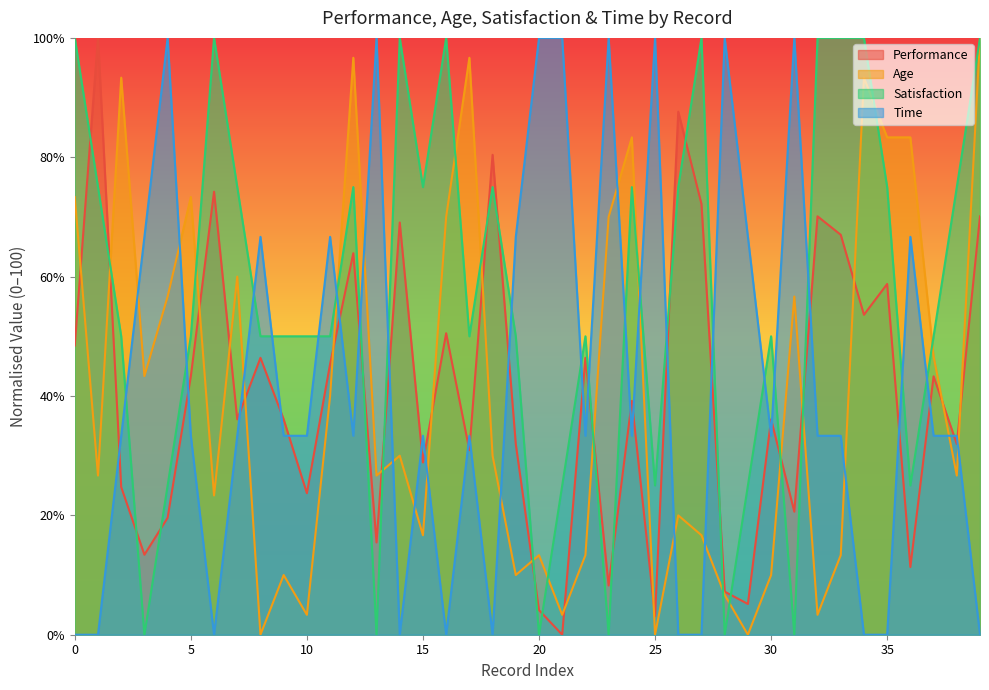

Reading left to right, transcribe all the data shown in this chart.

Performance: 0=48.5	1=100.0	2=24.7	3=13.4	4=19.6	5=43.3	6=74.2	7=36.1	8=46.4	9=36.1	10=23.7	11=45.4	12=63.9	13=15.5	14=69.1	15=28.9	16=50.5	17=30.9	18=80.4	19=32.0	20=4.1	21=0.0	22=46.4	23=8.2	24=39.2	25=3.1	26=87.6	27=72.2	28=7.2	29=5.2	30=36.1	31=20.6	32=70.1	33=67.0	34=53.6	35=58.8	36=11.3	37=43.3	38=32.0	39=70.1
Age: 0=73.3	1=26.7	2=93.3	3=43.3	4=56.7	5=73.3	6=23.3	7=60.0	8=0.0	9=10.0	10=3.3	11=40.0	12=96.7	13=26.7	14=30.0	15=16.7	16=70.0	17=96.7	18=30.0	19=10.0	20=13.3	21=3.3	22=13.3	23=70.0	24=83.3	25=0.0	26=20.0	27=16.7	28=6.7	29=0.0	30=10.0	31=56.7	32=3.3	33=13.3	34=93.3	35=83.3	36=83.3	37=46.7	38=26.7	39=100.0
Satisfaction: 0=100.0	1=75.0	2=50.0	3=0.0	4=25.0	5=50.0	6=100.0	7=75.0	8=50.0	9=50.0	10=50.0	11=50.0	12=75.0	13=0.0	14=100.0	15=75.0	16=100.0	17=50.0	18=75.0	19=50.0	20=0.0	21=25.0	22=50.0	23=0.0	24=75.0	25=25.0	26=75.0	27=100.0	28=0.0	29=25.0	30=50.0	31=0.0	32=100.0	33=100.0	34=100.0	35=75.0	36=25.0	37=50.0	38=75.0	39=100.0
Time: 0=0.0	1=0.0	2=33.3	3=66.7	4=100.0	5=33.3	6=0.0	7=33.3	8=66.7	9=33.3	10=33.3	11=66.7	12=33.3	13=100.0	14=0.0	15=33.3	16=0.0	17=33.3	18=0.0	19=66.7	20=100.0	21=100.0	22=33.3	23=100.0	24=33.3	25=100.0	26=0.0	27=0.0	28=100.0	29=66.7	30=33.3	31=100.0	32=33.3	33=33.3	34=0.0	35=0.0	36=66.7	37=33.3	38=33.3	39=0.0